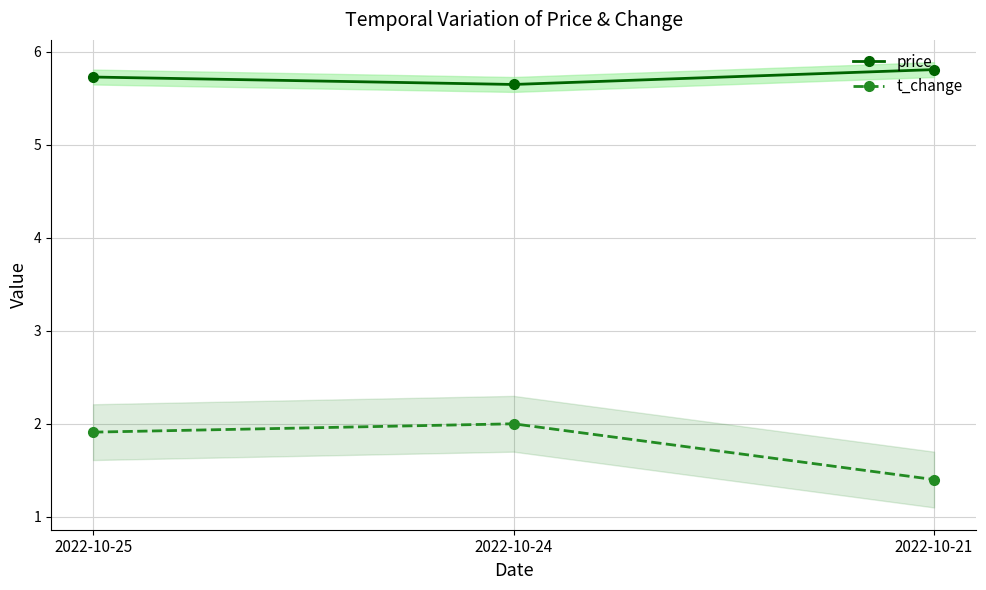

What is the value of the price point at the 2nd from the left?

5.7